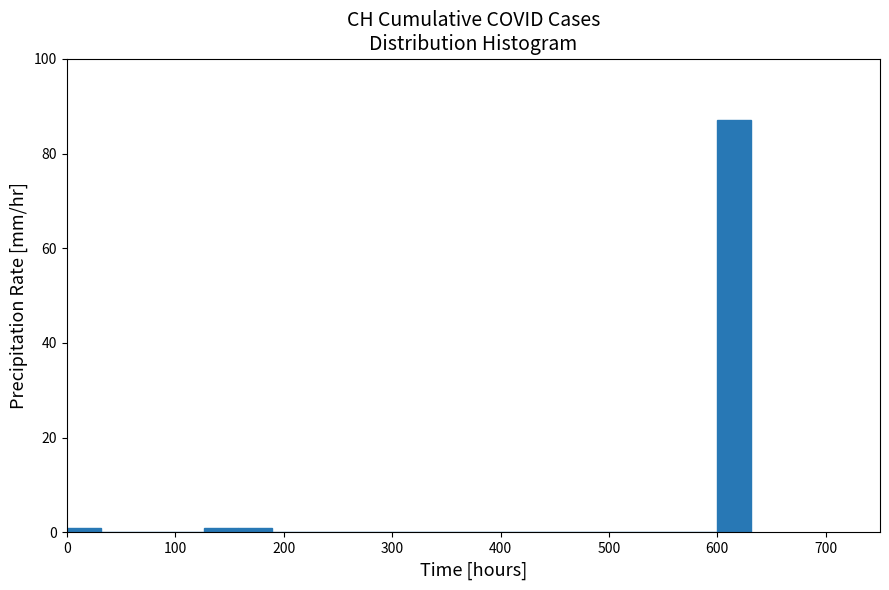

Read against the x-axis, roughly where is the centre of the tallest bar?

620